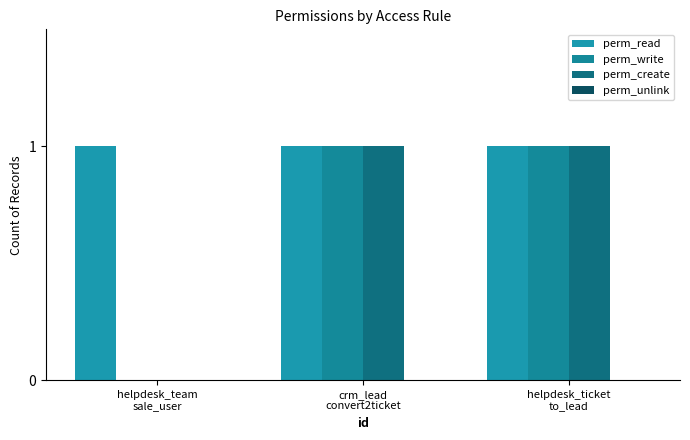

Count the number of data series in this chart.

3